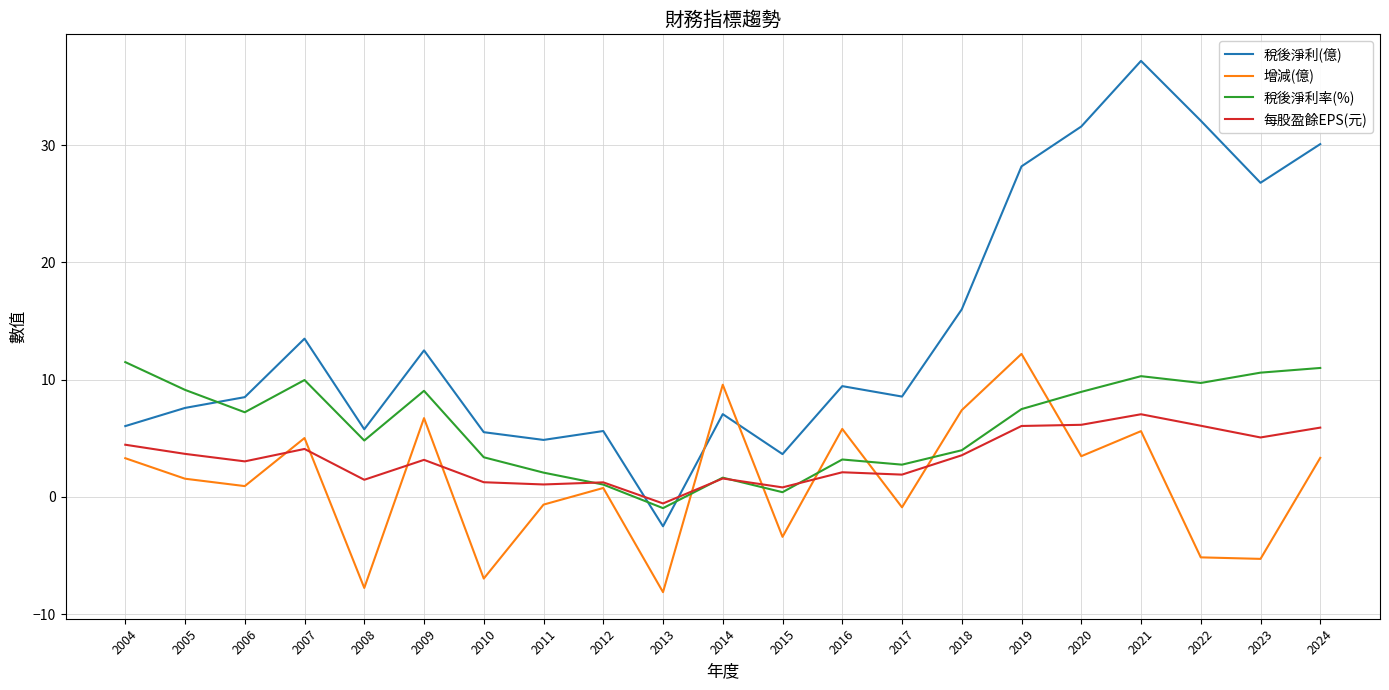

In 稅後淨利率(%), how many points are lower than both neighbors (excluding endpoints)?

6